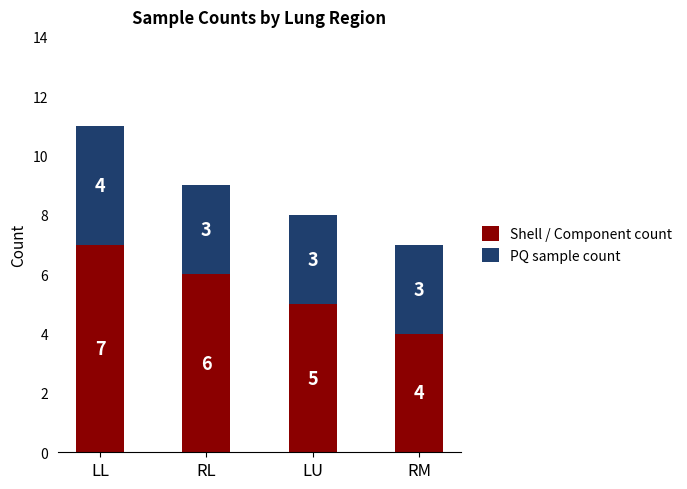

The value of Shell / Component count at RL is 6. True or false?

True